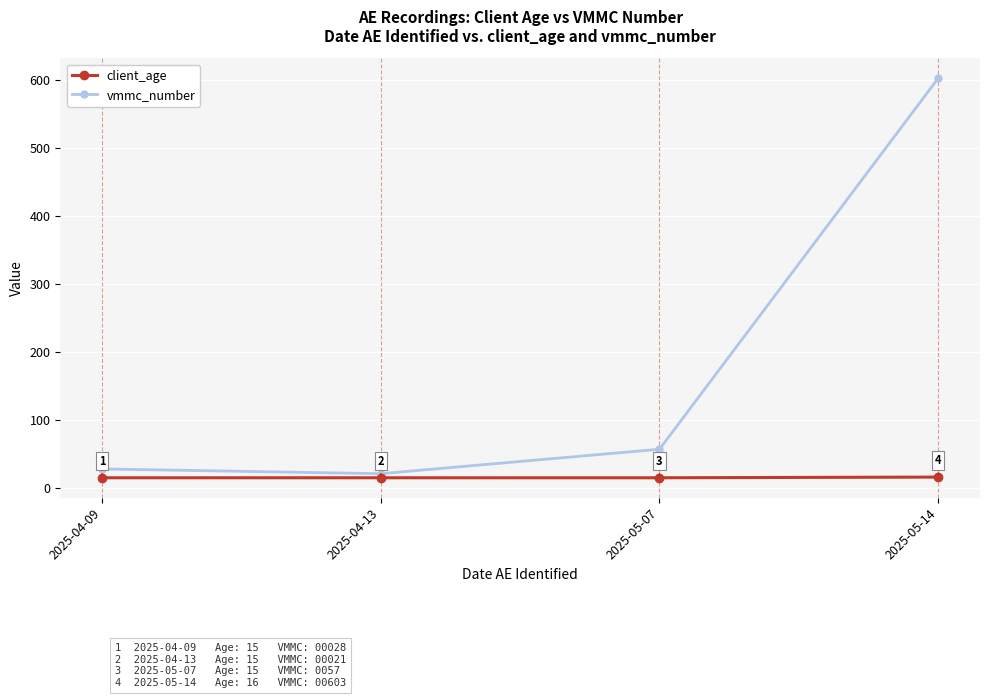

Between 2025-04-13 and 2025-05-14, which series saw the biggest shift?

vmmc_number